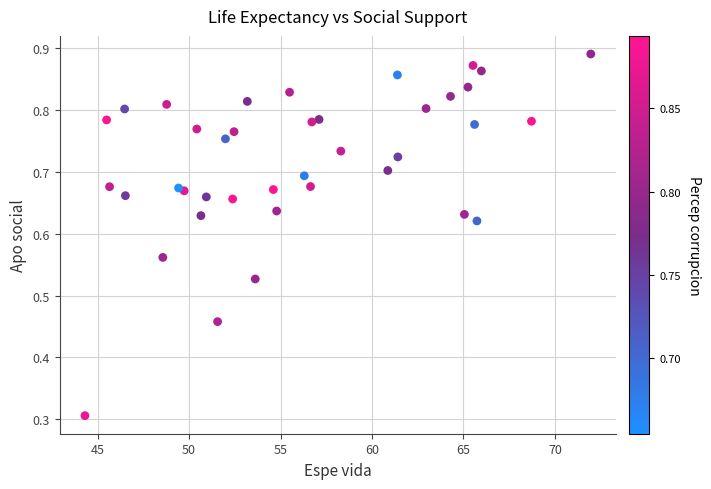

What is the range of X values (max minus min)?

27.6